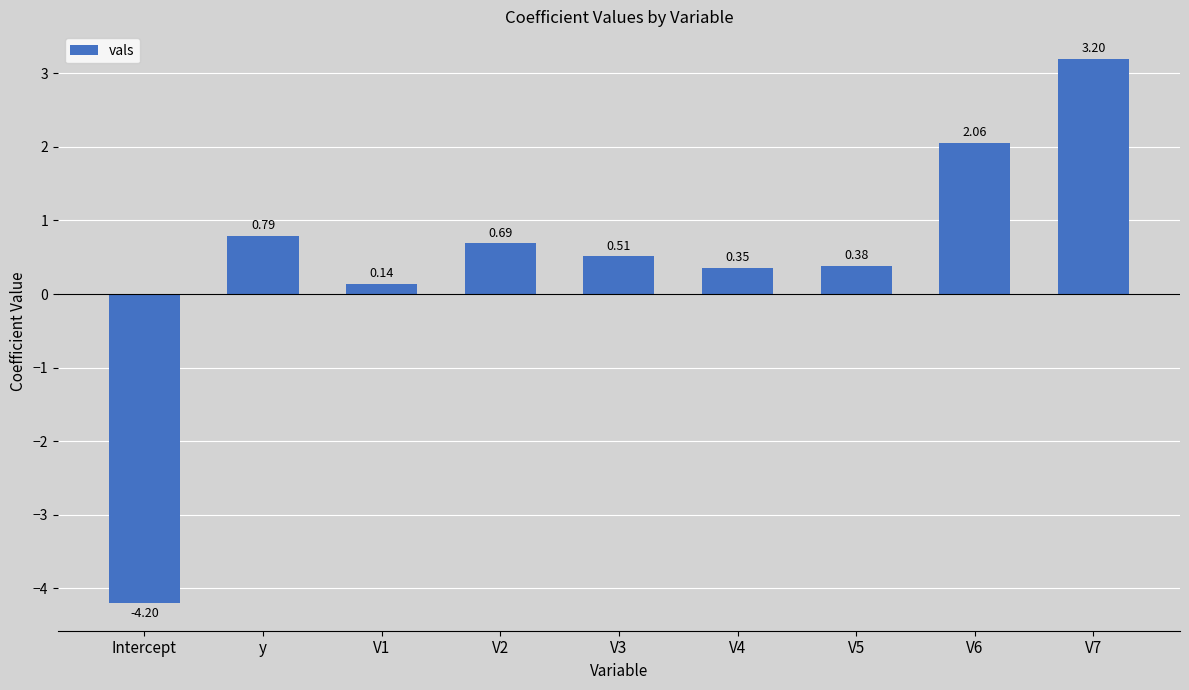

What is the greatest value displayed?

3.2